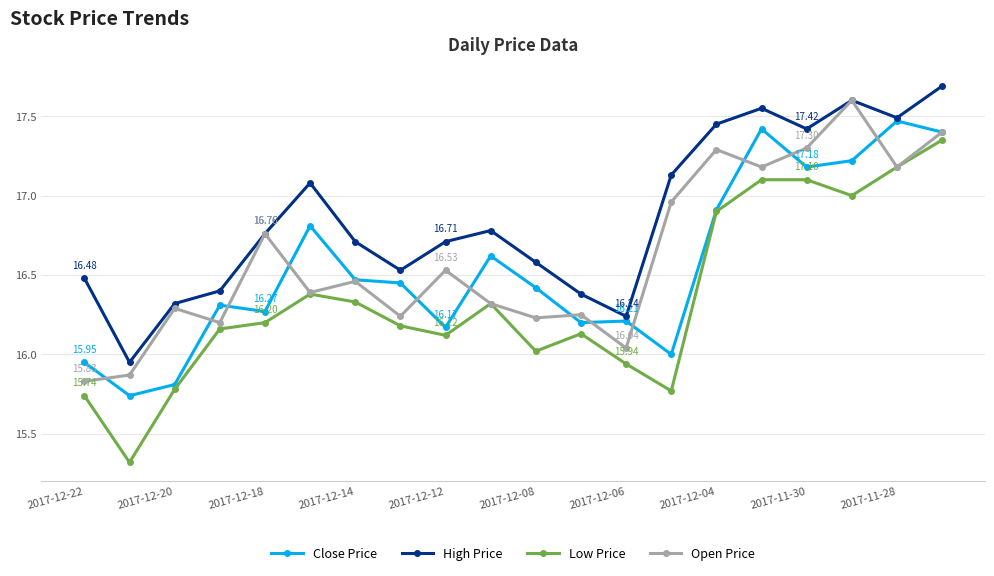

Which series has the largest range (max minus min)?

Low Price